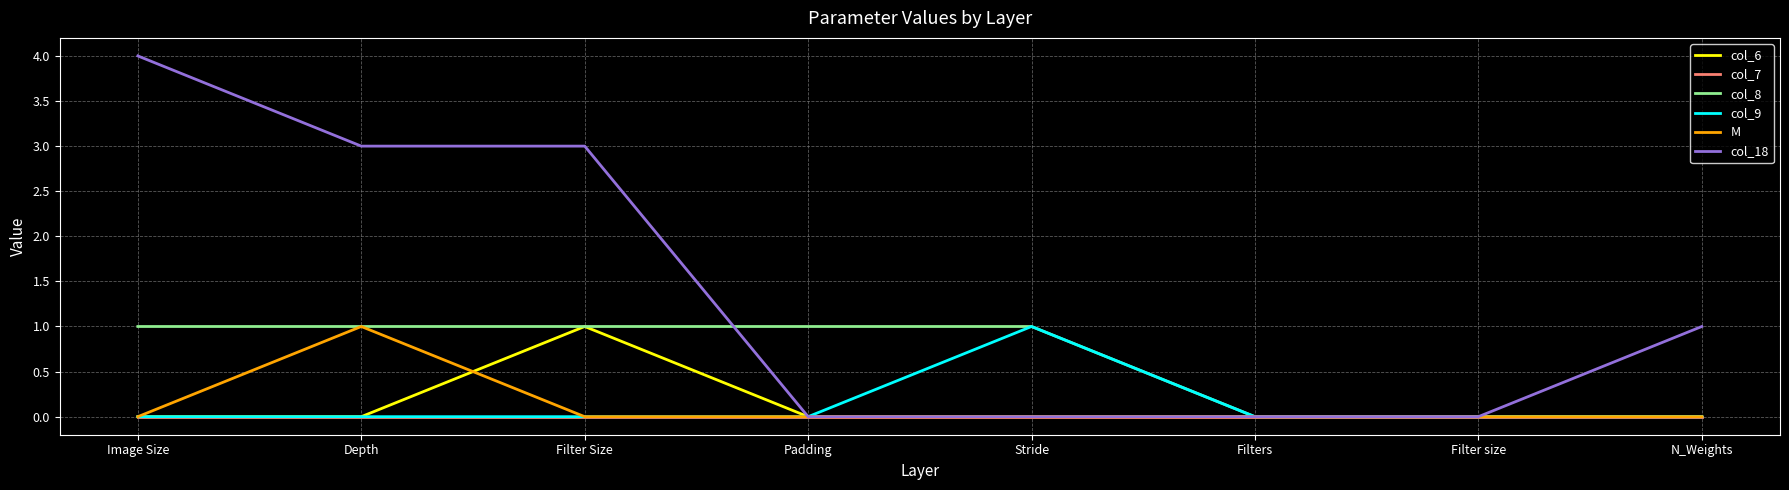

What value does the col_18 series have at Image Size?

4